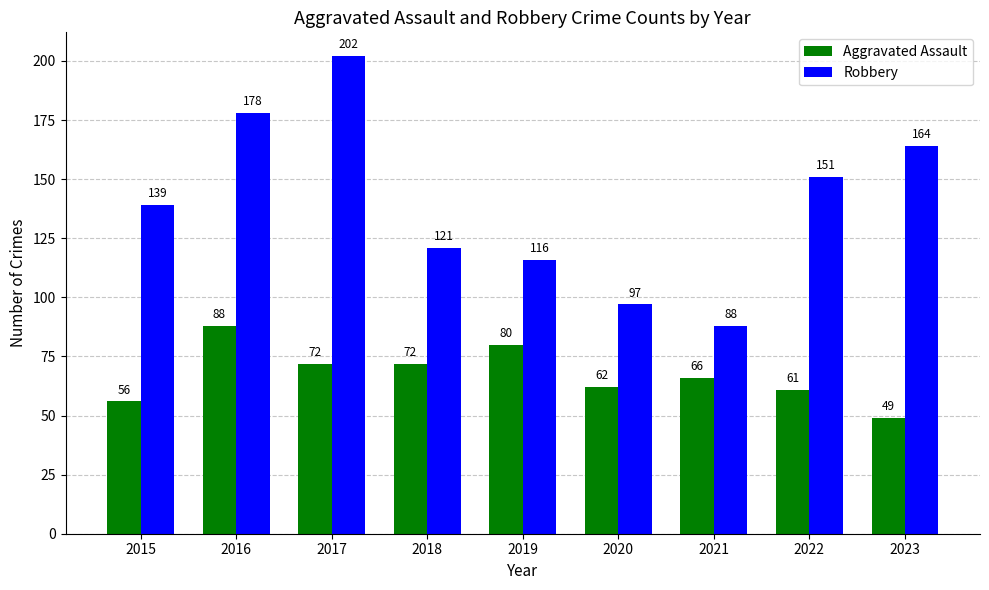

Which category has the highest value across all series?

2017